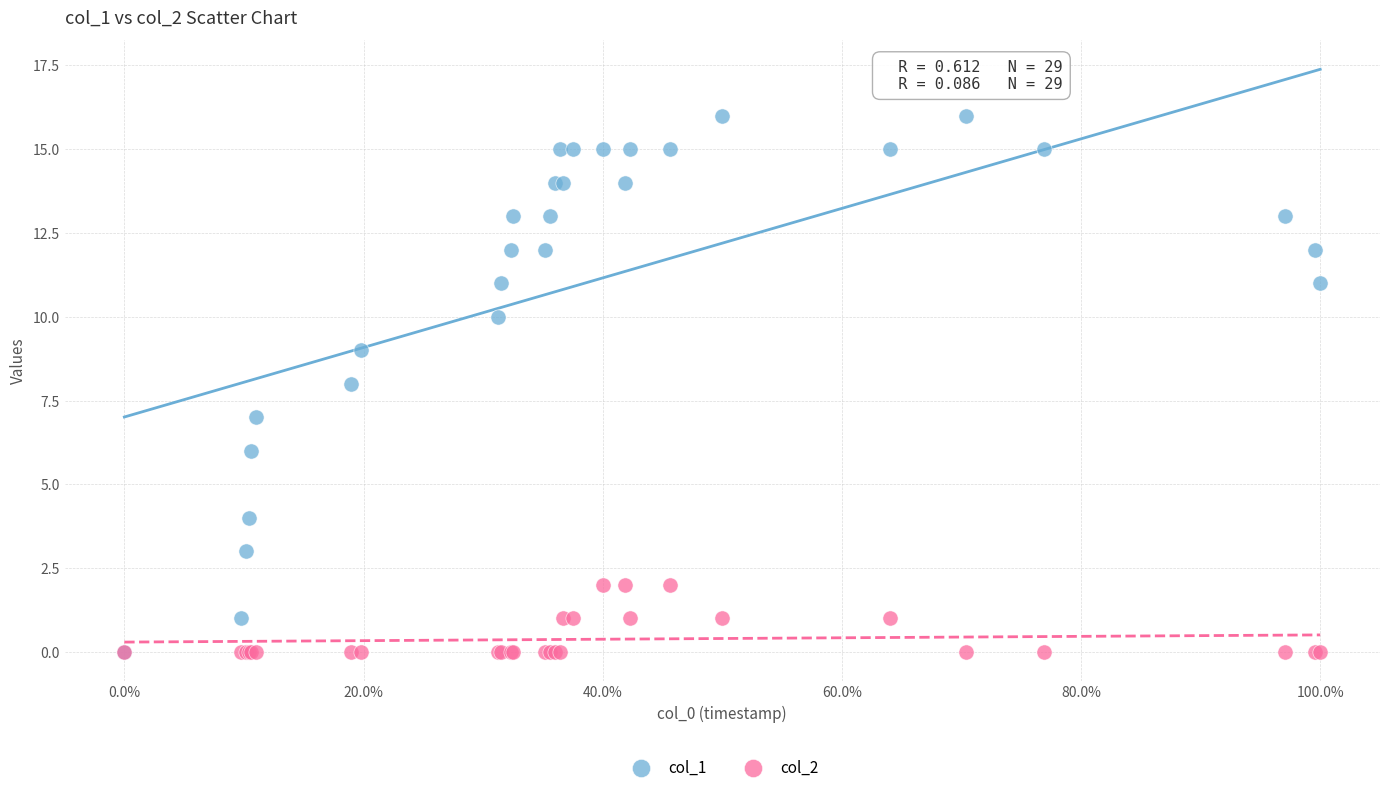

What are all the series names shown in the legend?

col_1, col_2